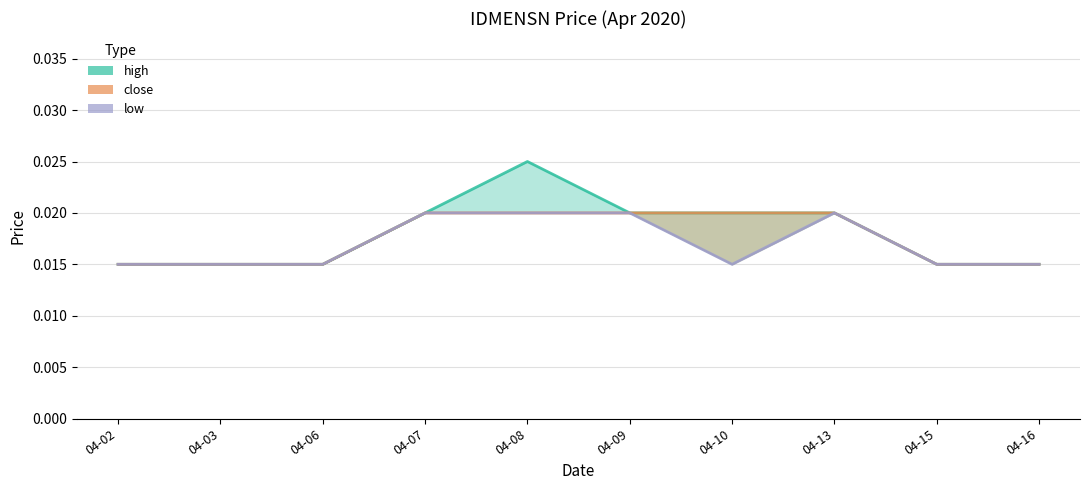

List the labels in order of low value, largest first.

04-07, 04-08, 04-09, 04-13, 04-02, 04-03, 04-06, 04-10, 04-15, 04-16